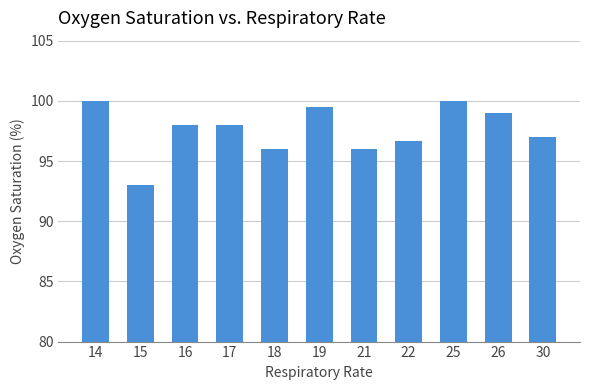

Between 18 and 30, which is larger?

30